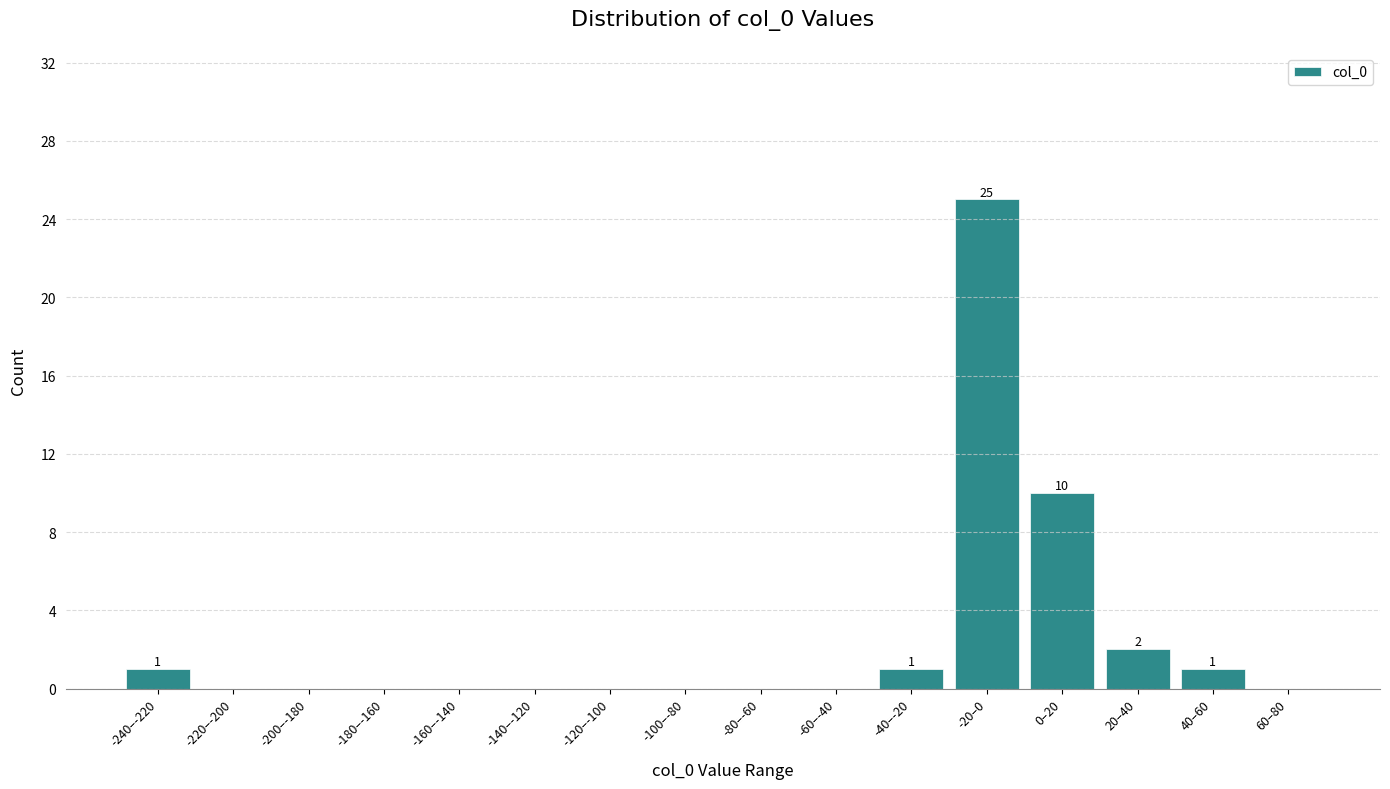

Reading left to right, extract all data points from this chart.

-240–-220=1	-220–-200=0	-200–-180=0	-180–-160=0	-160–-140=0	-140–-120=0	-120–-100=0	-100–-80=0	-80–-60=0	-60–-40=0	-40–-20=1	-20–0=25	0–20=10	20–40=2	40–60=1	60–80=0